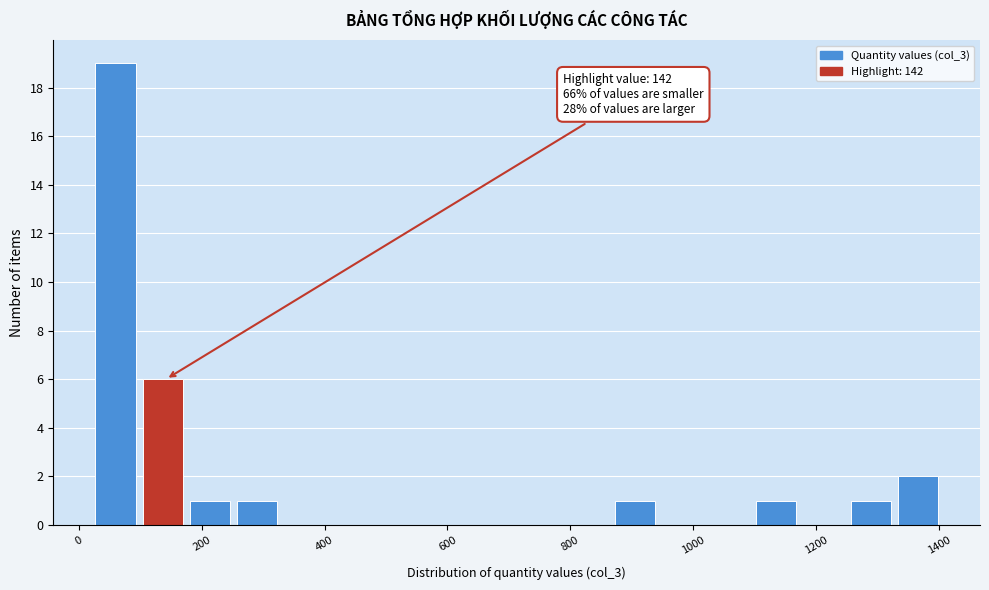

Read against the x-axis, roughly where is the centre of the tallest bar?

60